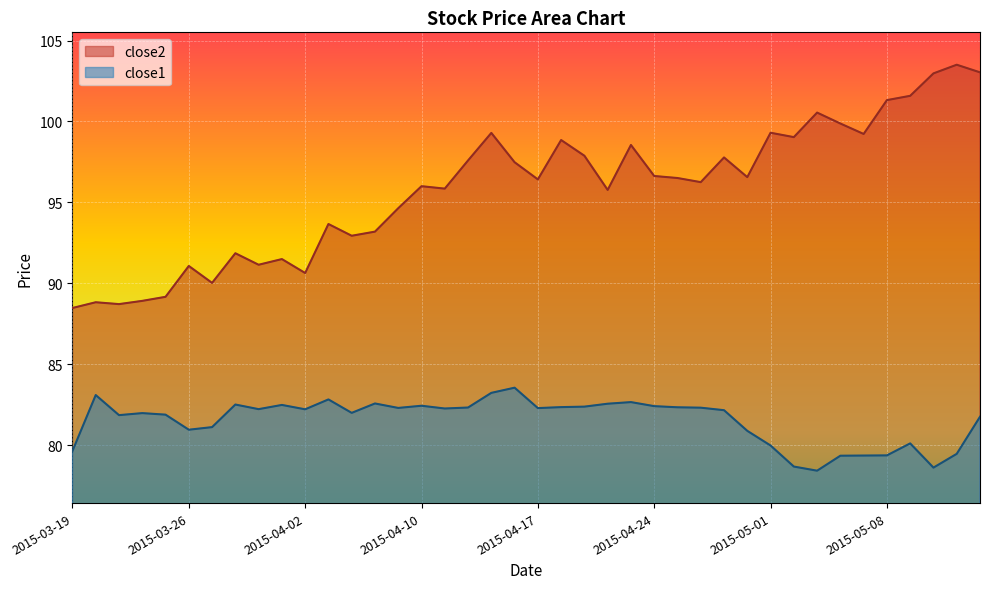

How many interior local peaks does the close2 series have?

13